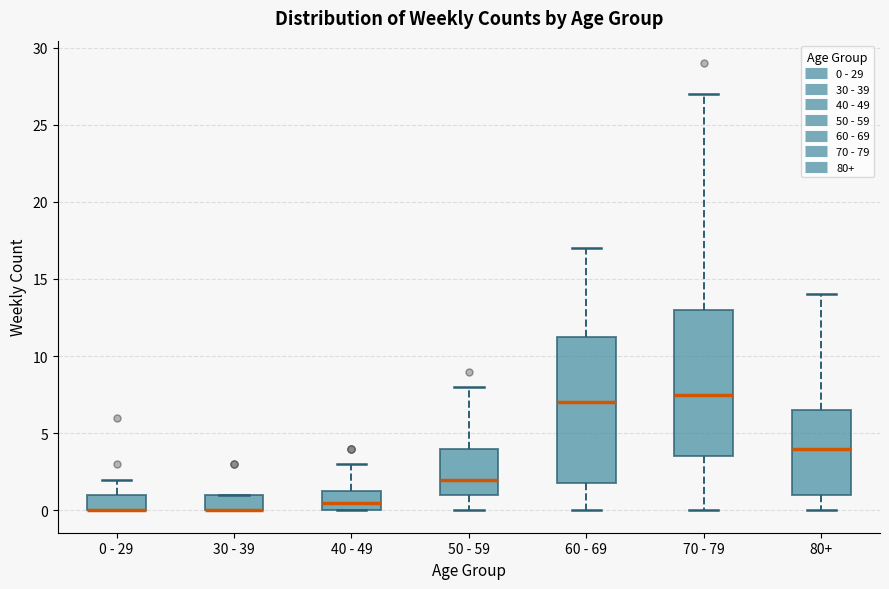

Where is the lower edge of the box for 60 - 69 on the y-axis? The values are not printed on the chart, so give them approximately, as read against the axis.

2.0